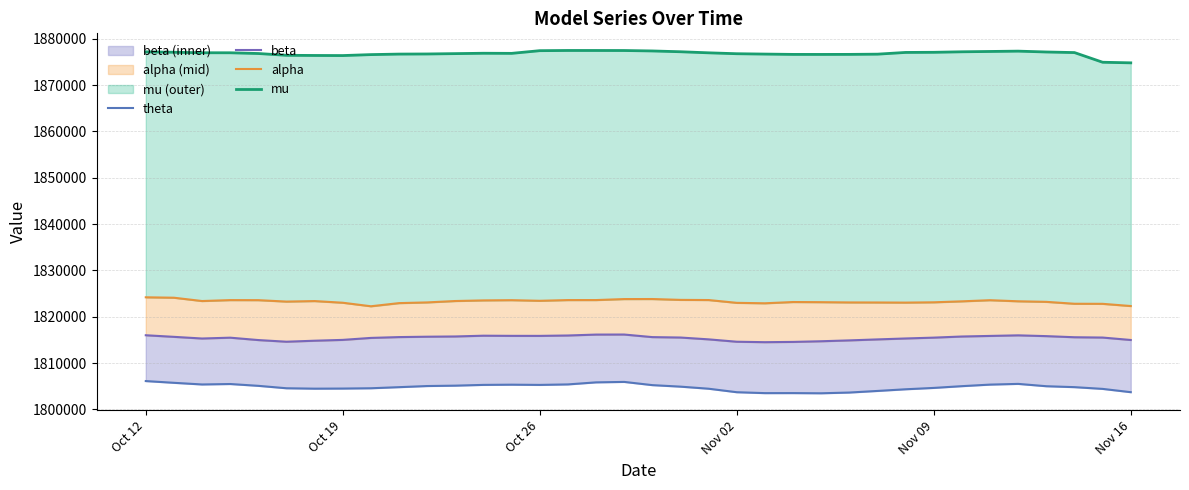

What is the lowest value of the mu series?

1874807